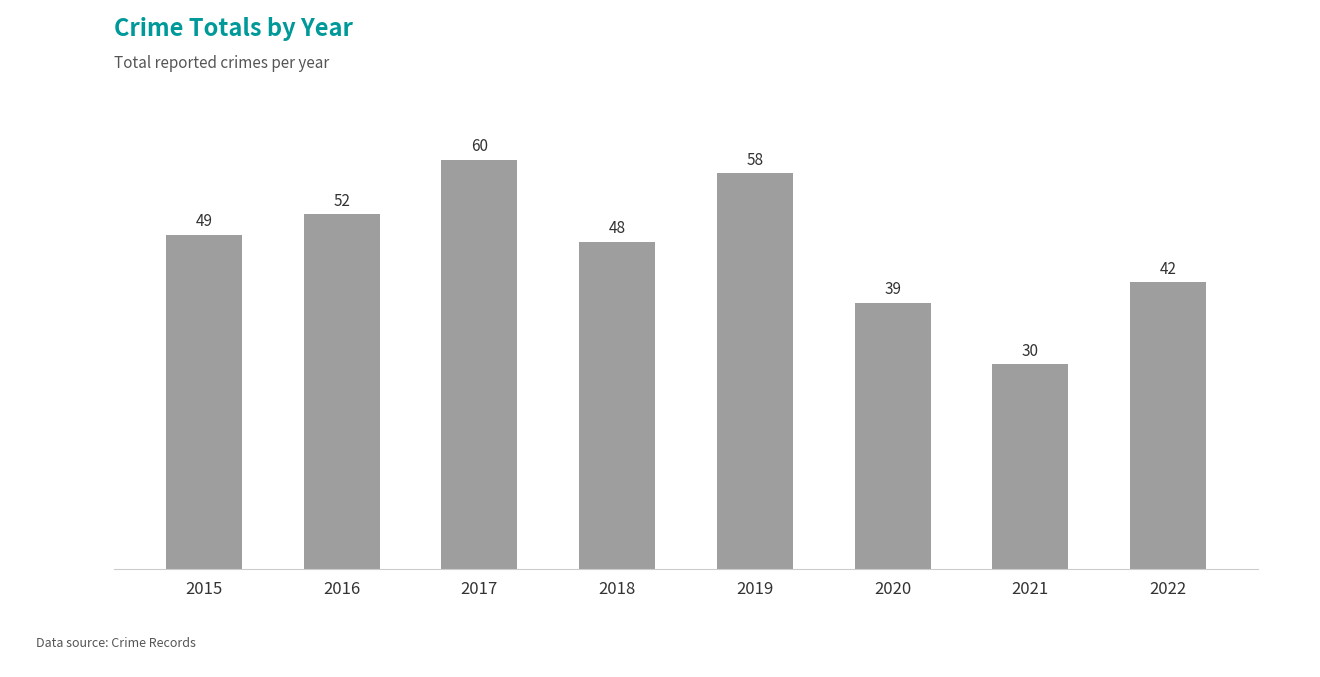

Reading left to right, transcribe all the data shown in this chart.

2015=49	2016=52	2017=60	2018=48	2019=58	2020=39	2021=30	2022=42